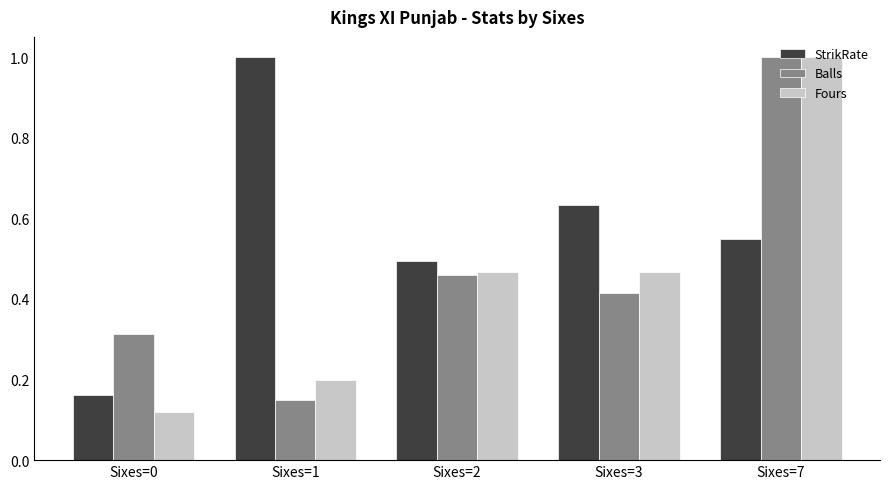

Where is Fours nearest to the value 0?

Sixes=0